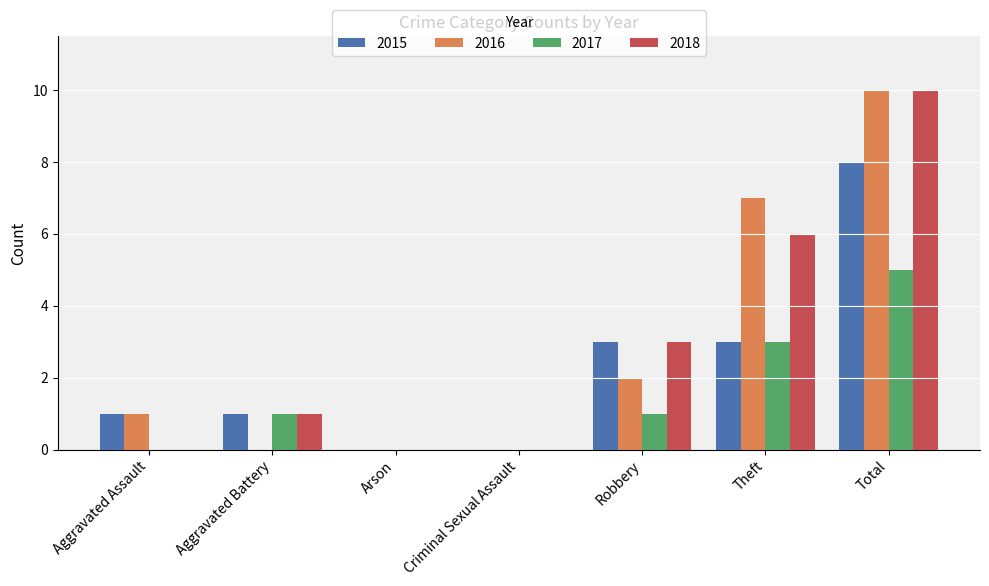

Reading left to right, extract all data points from this chart.

2015: Aggravated Assault=1	Aggravated Battery=1	Arson=0	Criminal Sexual Assault=0	Robbery=3	Theft=3	Total=8
2016: Aggravated Assault=1	Aggravated Battery=0	Arson=0	Criminal Sexual Assault=0	Robbery=2	Theft=7	Total=10
2017: Aggravated Assault=0	Aggravated Battery=1	Arson=0	Criminal Sexual Assault=0	Robbery=1	Theft=3	Total=5
2018: Aggravated Assault=0	Aggravated Battery=1	Arson=0	Criminal Sexual Assault=0	Robbery=3	Theft=6	Total=10